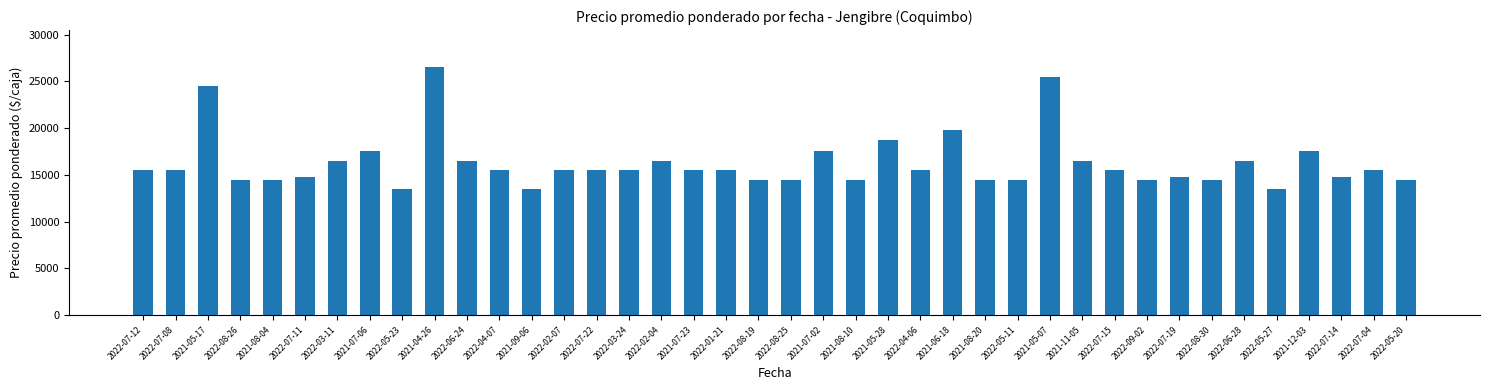

How many data points does each series have?

40